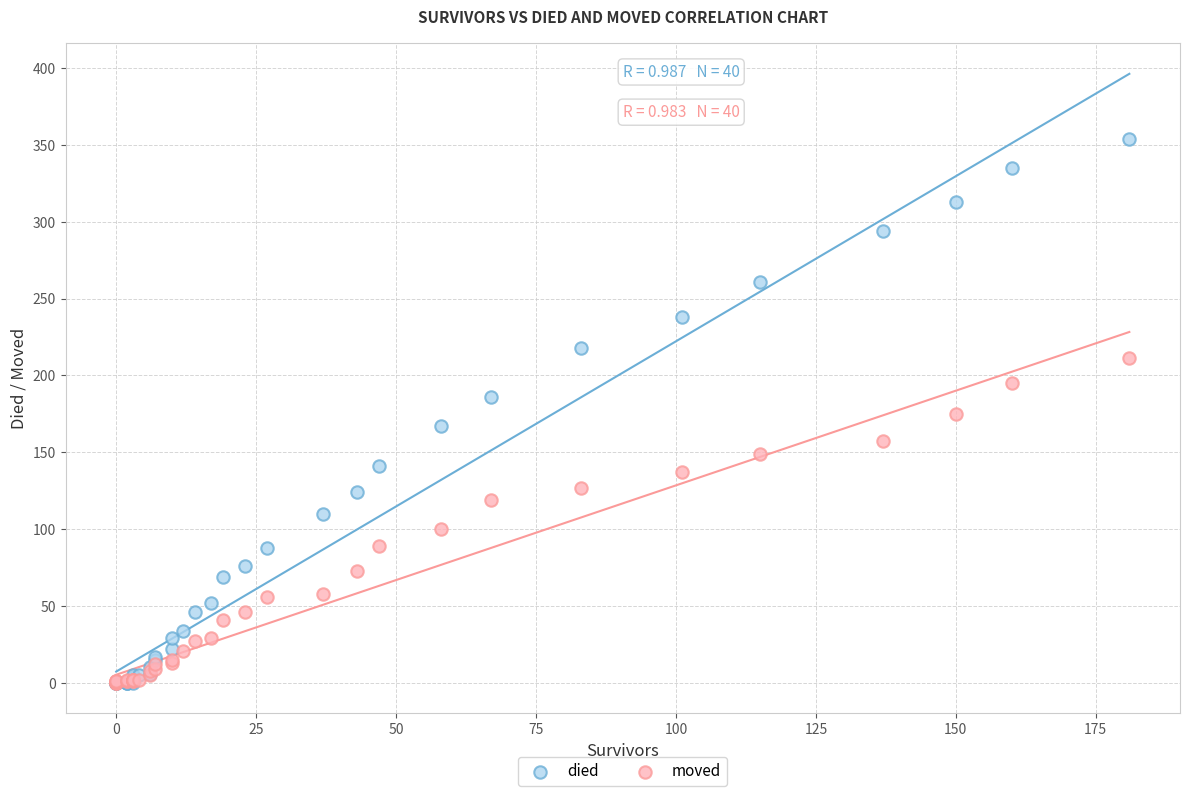

Which series contains the highest Y value?

died